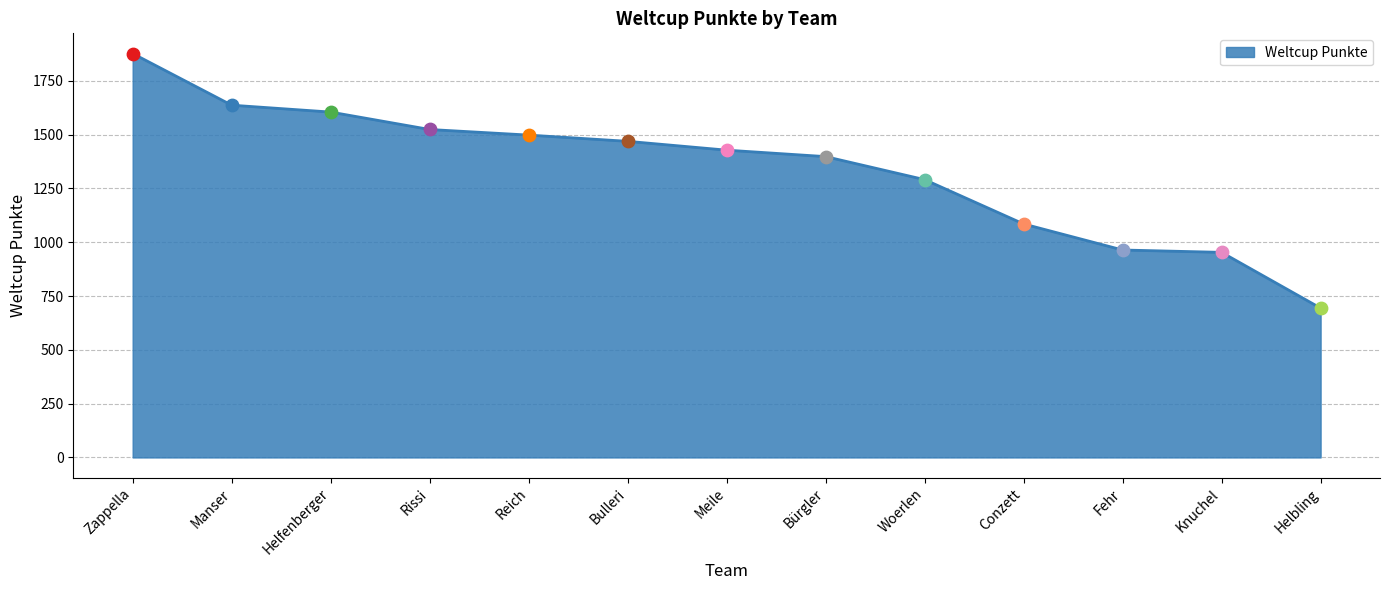

What is the ratio of the value at Conzett to the value at Woerlen?

0.8